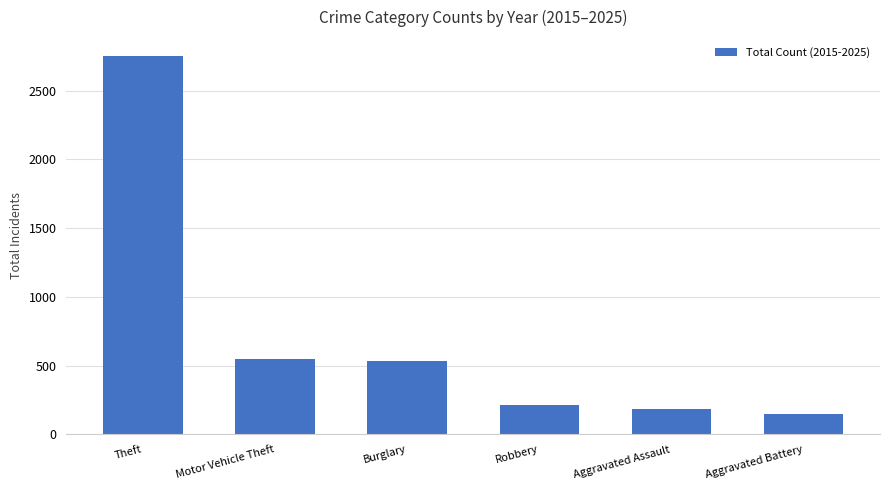

Does the chart contain any negative values?

No